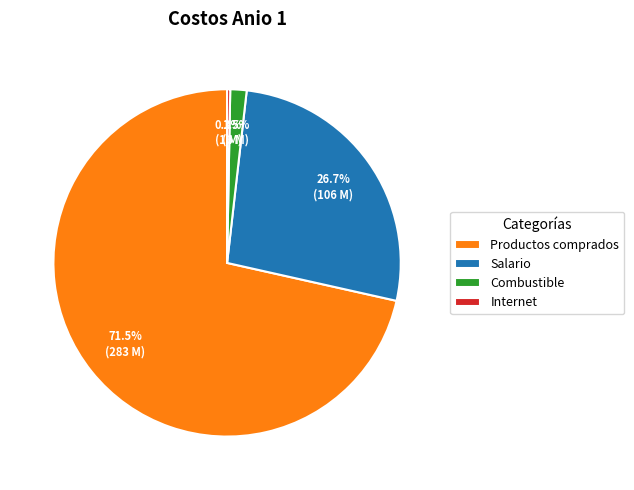

True or false: Internet accounts for 9% of the total.

False